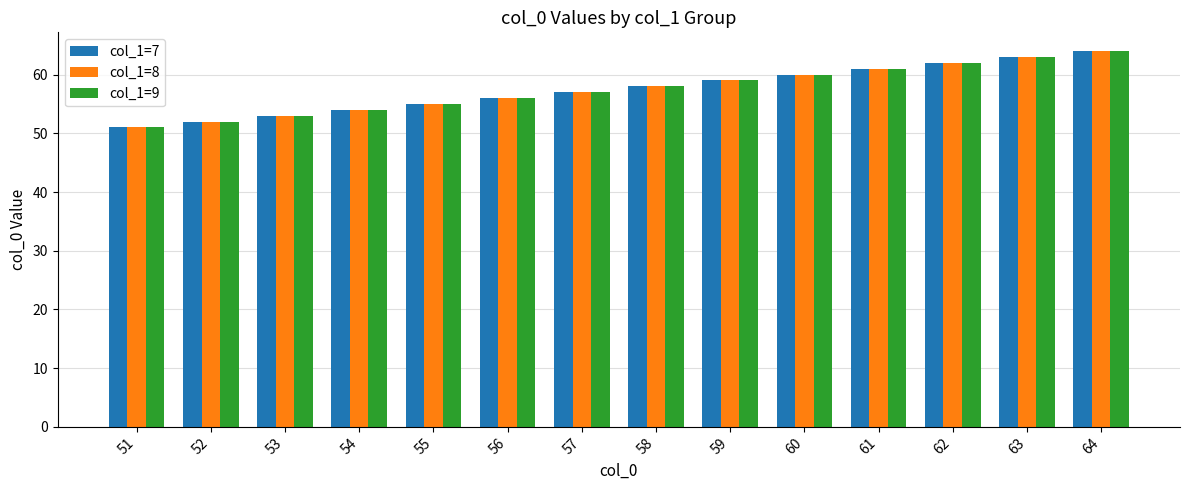

What is the difference between the maximum and second lowest values in the col_1=7 series?

12